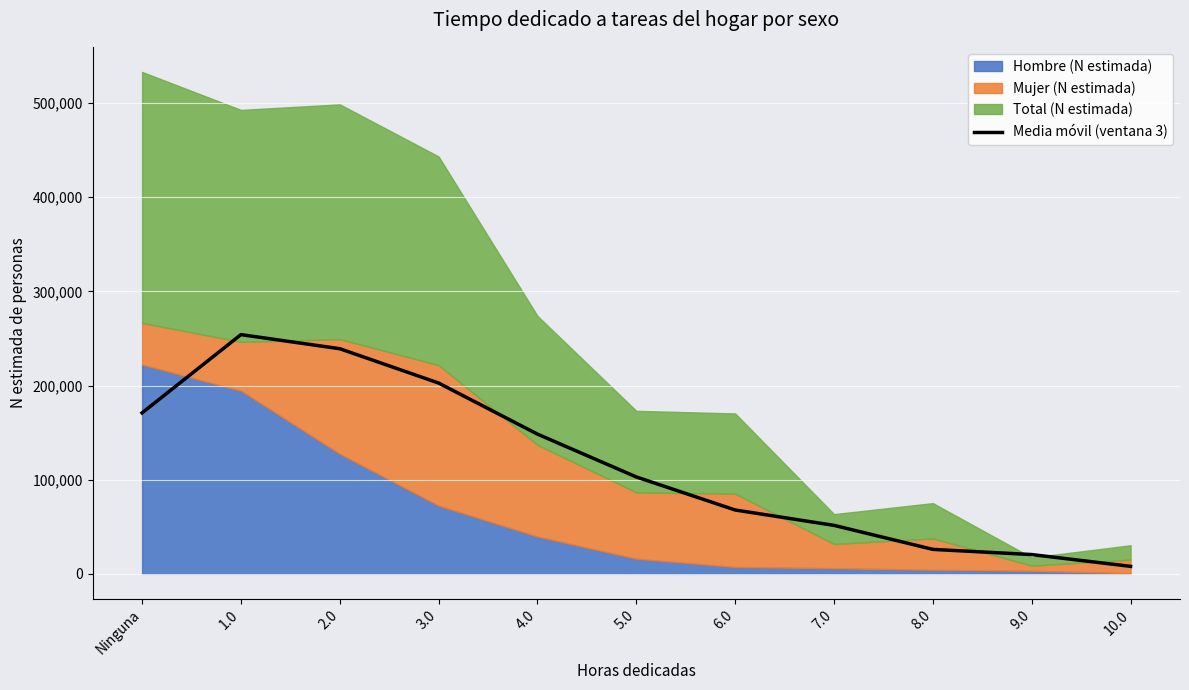

True or false: there are more than 1 points higher than both neighbors.

False